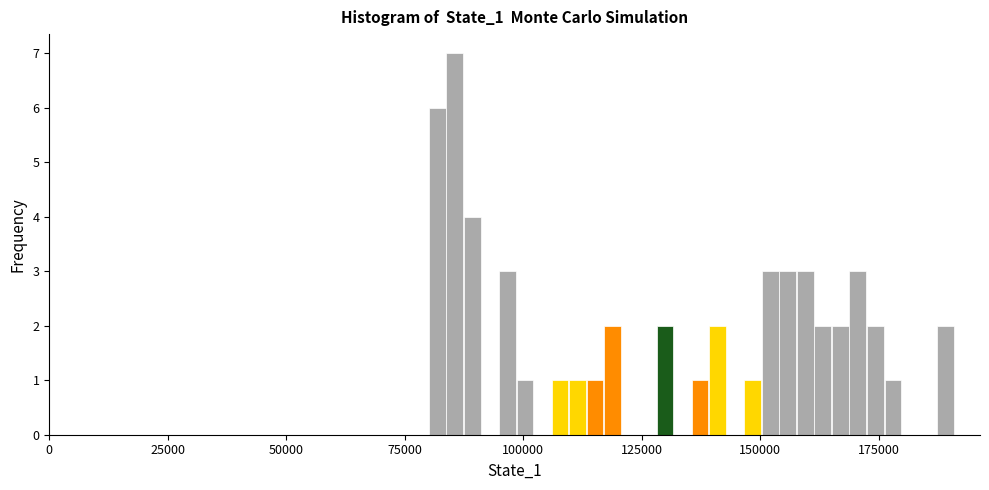

Around what value on the x-axis is the tallest bar? Give the approximate position of its centre, as read against the axis.

85000